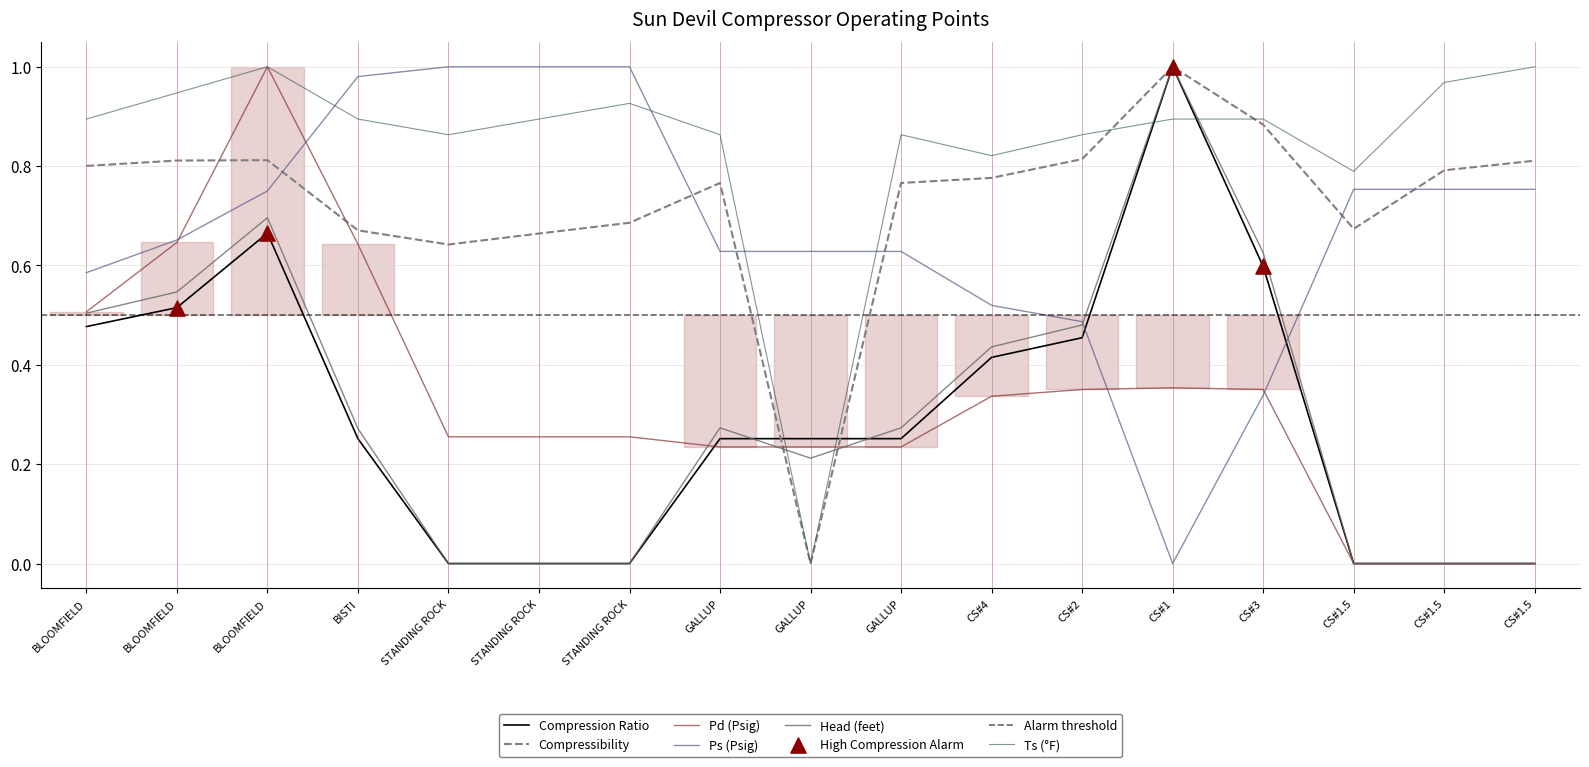

Is the value of Head (feet) at CS#1 greater than the value of Pd (Psig) at CS#1.5?

Yes